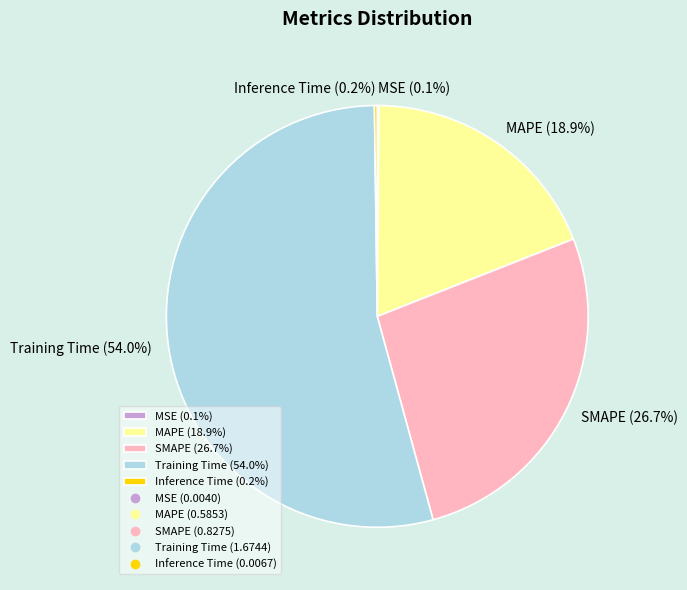

Is there any slice that represents more than half of the pie?

Yes